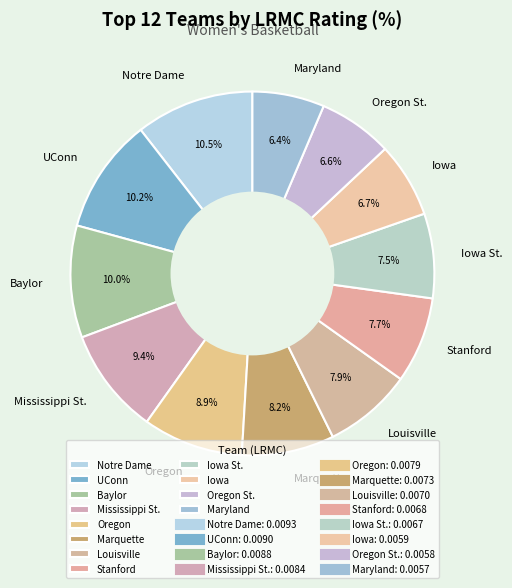

To the nearest percent, what is the combined percentage of Oregon St. and UConn?

17%